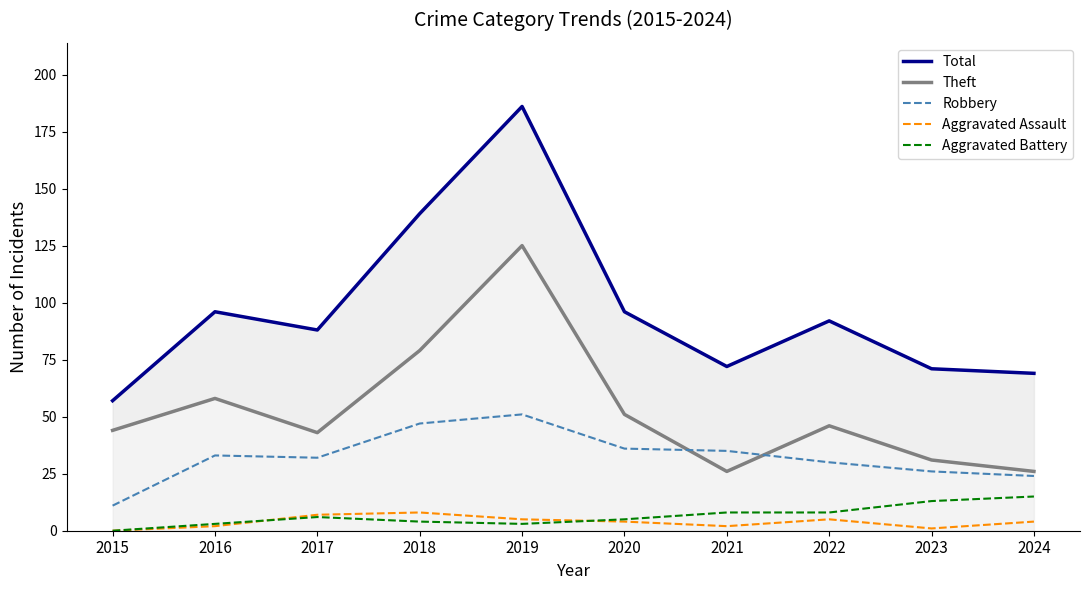

Reading left to right, list all the values displayed in this chart.

Total: 2015=57	2016=96	2017=88	2018=139	2019=186	2020=96	2021=72	2022=92	2023=71	2024=69
Theft: 2015=44	2016=58	2017=43	2018=79	2019=125	2020=51	2021=26	2022=46	2023=31	2024=26
Robbery: 2015=11	2016=33	2017=32	2018=47	2019=51	2020=36	2021=35	2022=30	2023=26	2024=24
Aggravated Assault: 2015=0	2016=2	2017=7	2018=8	2019=5	2020=4	2021=2	2022=5	2023=1	2024=4
Aggravated Battery: 2015=0	2016=3	2017=6	2018=4	2019=3	2020=5	2021=8	2022=8	2023=13	2024=15